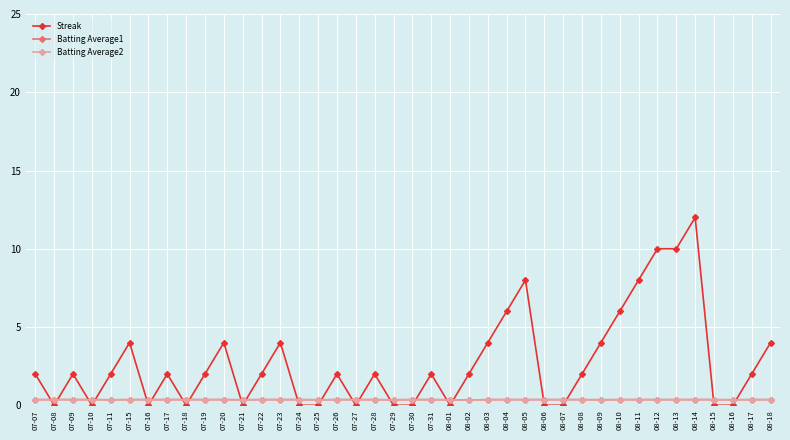

Which category has the highest value in the Streak series?

08-14